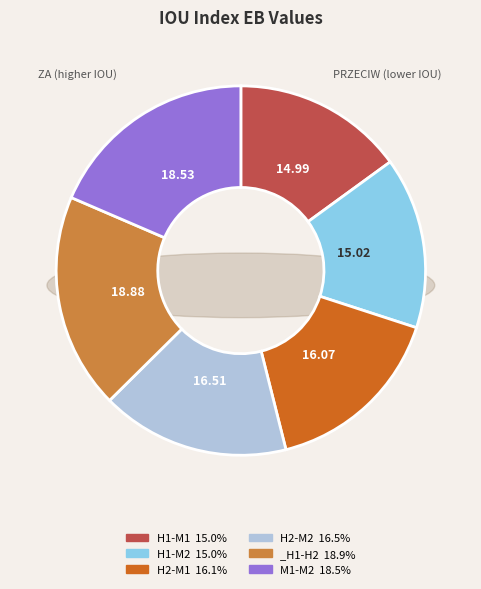

What is the smallest slice in the pie chart?

H1-M1